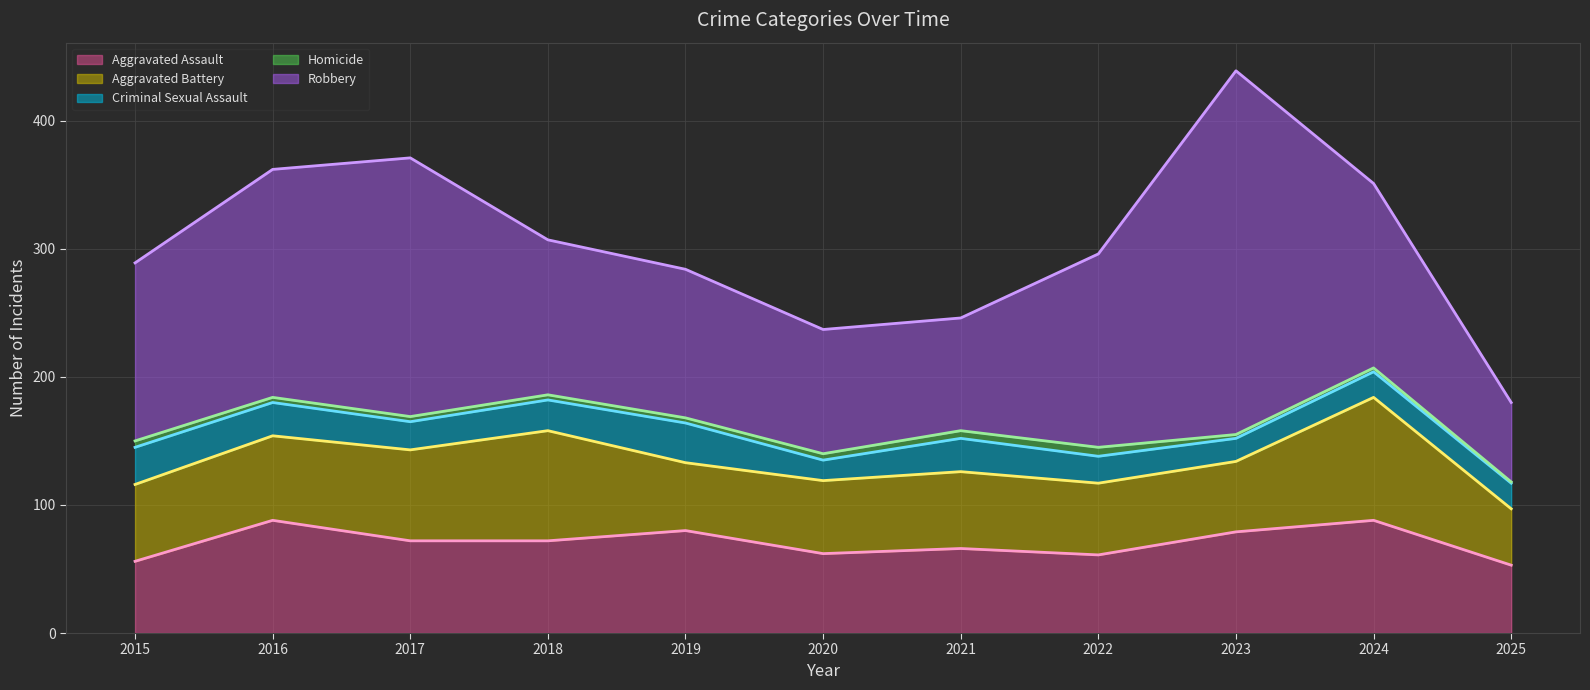

Which series has the largest range (max minus min)?

Robbery